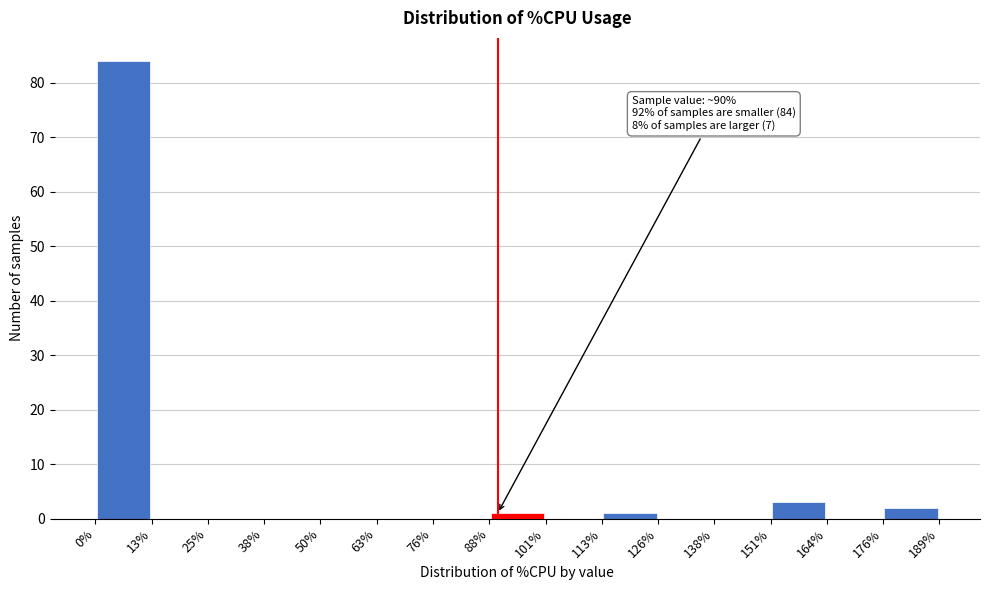

Which range on the x-axis has the tallest bar?

0% to 13%